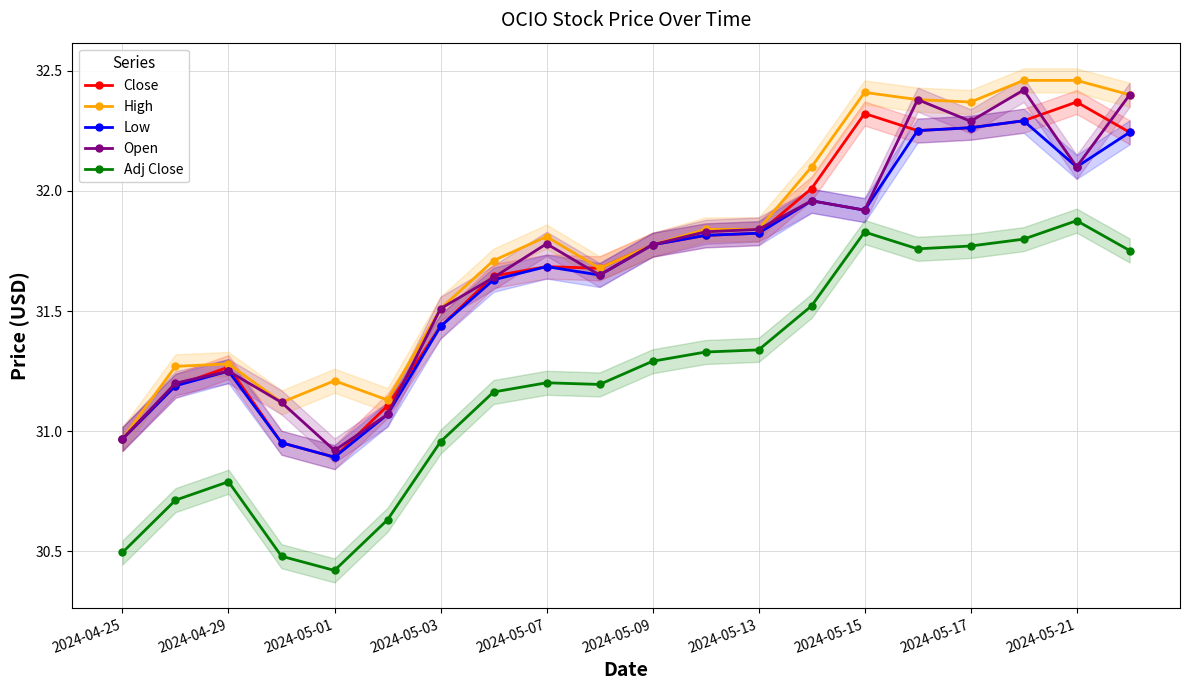

How many interior local peaks does the Close series have?

4